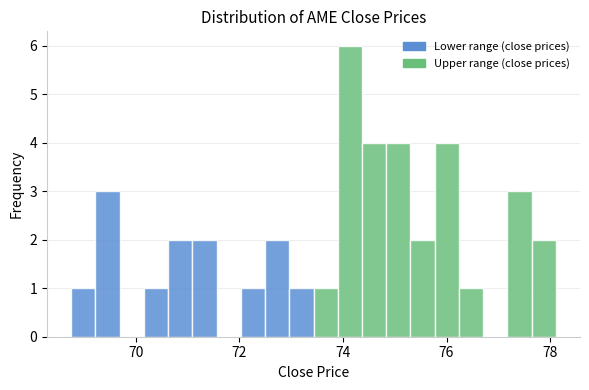

Read against the x-axis, roughly where is the centre of the tallest bar?

74.2